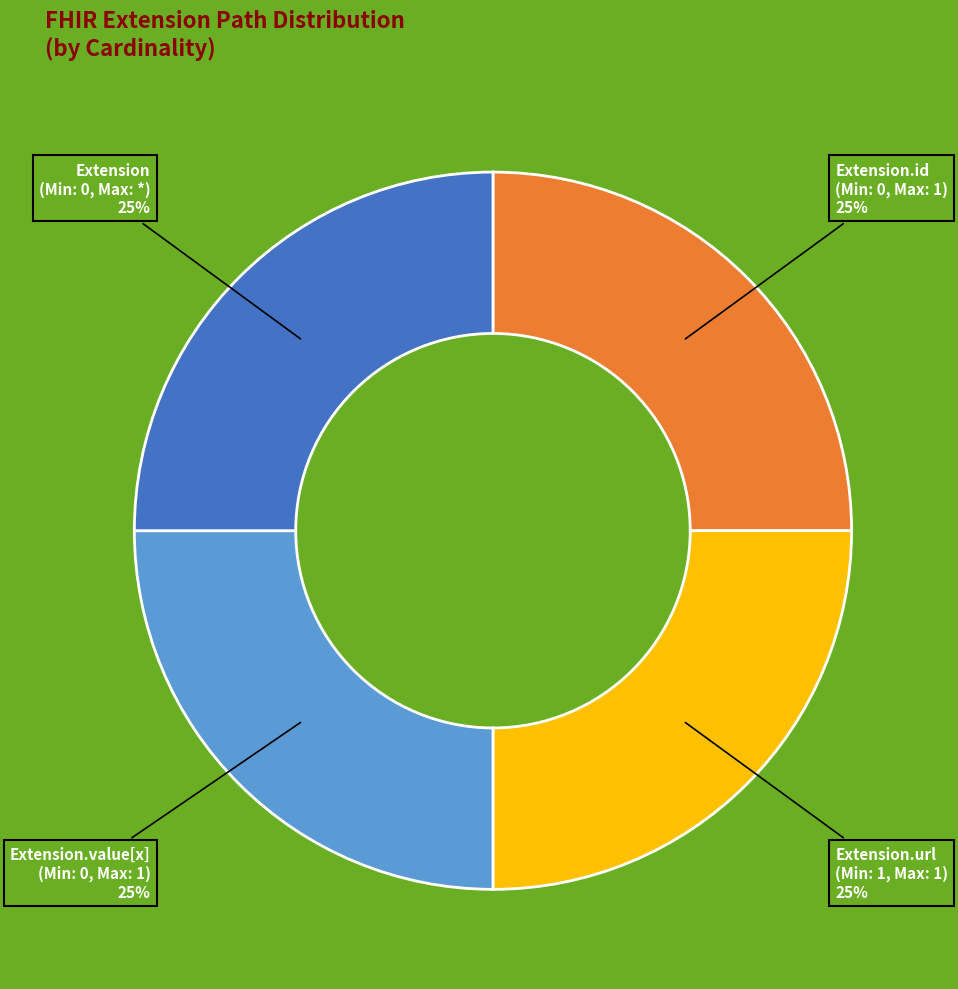

Is it true that Extension.id (Min: 0, Max: 1) is 19% of the pie?

False